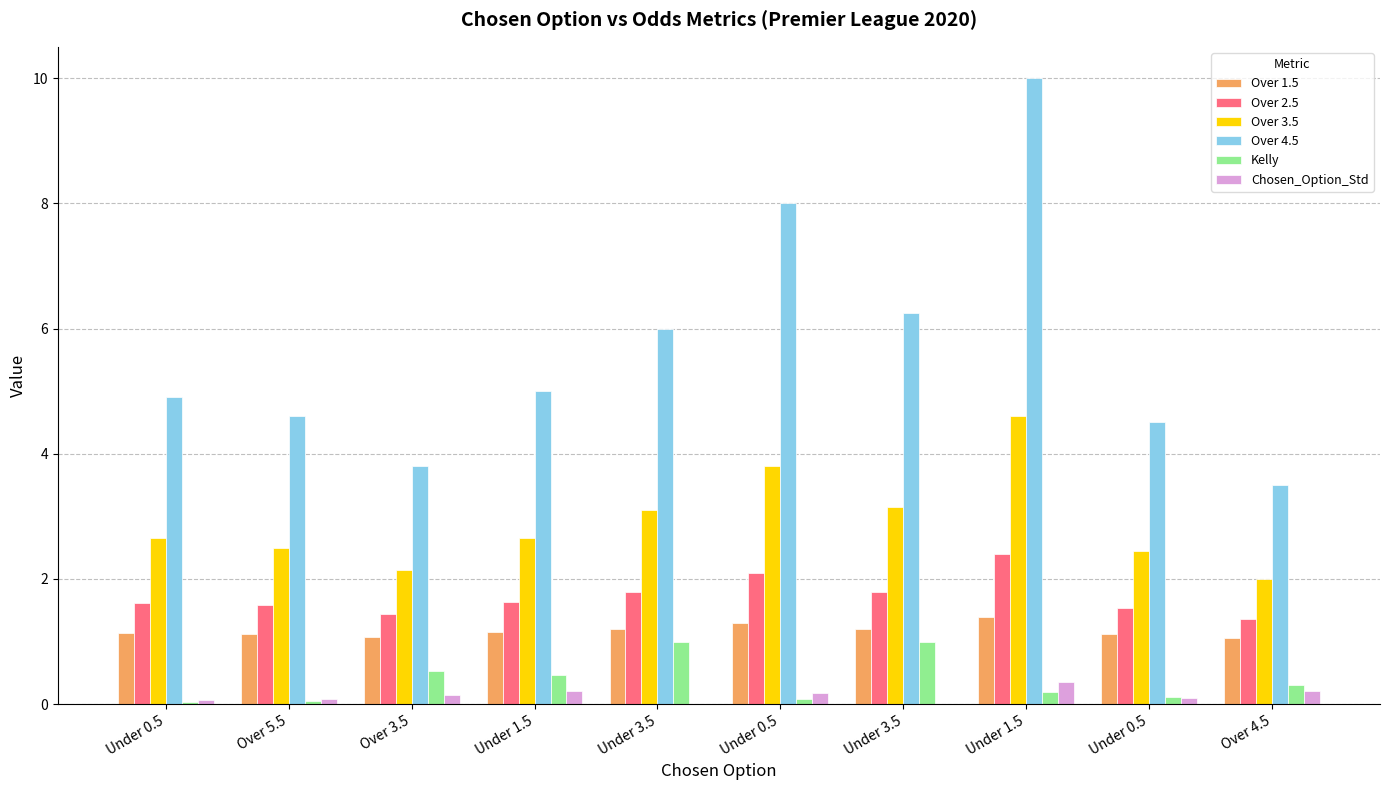

What is the label of the 2nd bar from the left?

Over 5.5